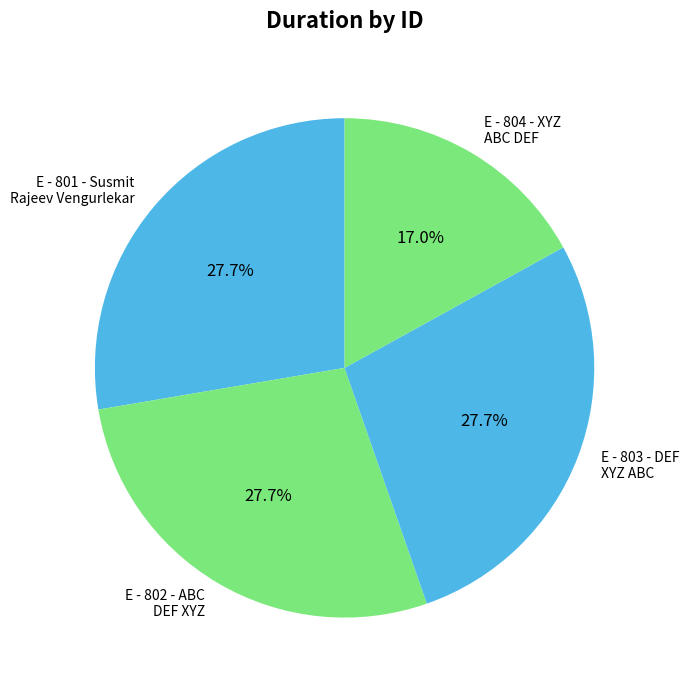

To the nearest percent, what portion does E - 803 - DEF XYZ ABC represent?

28%